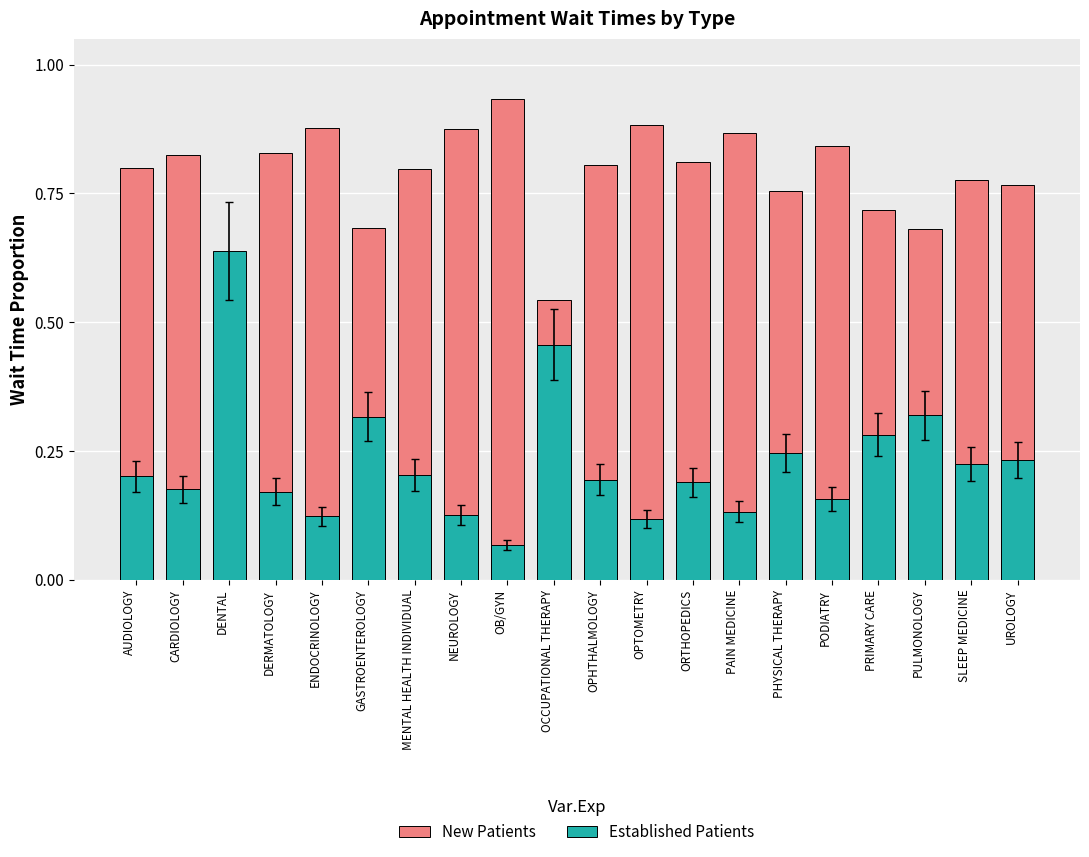

True or false: New Patients has a value of 0.3 at ENDOCRINOLOGY.

False